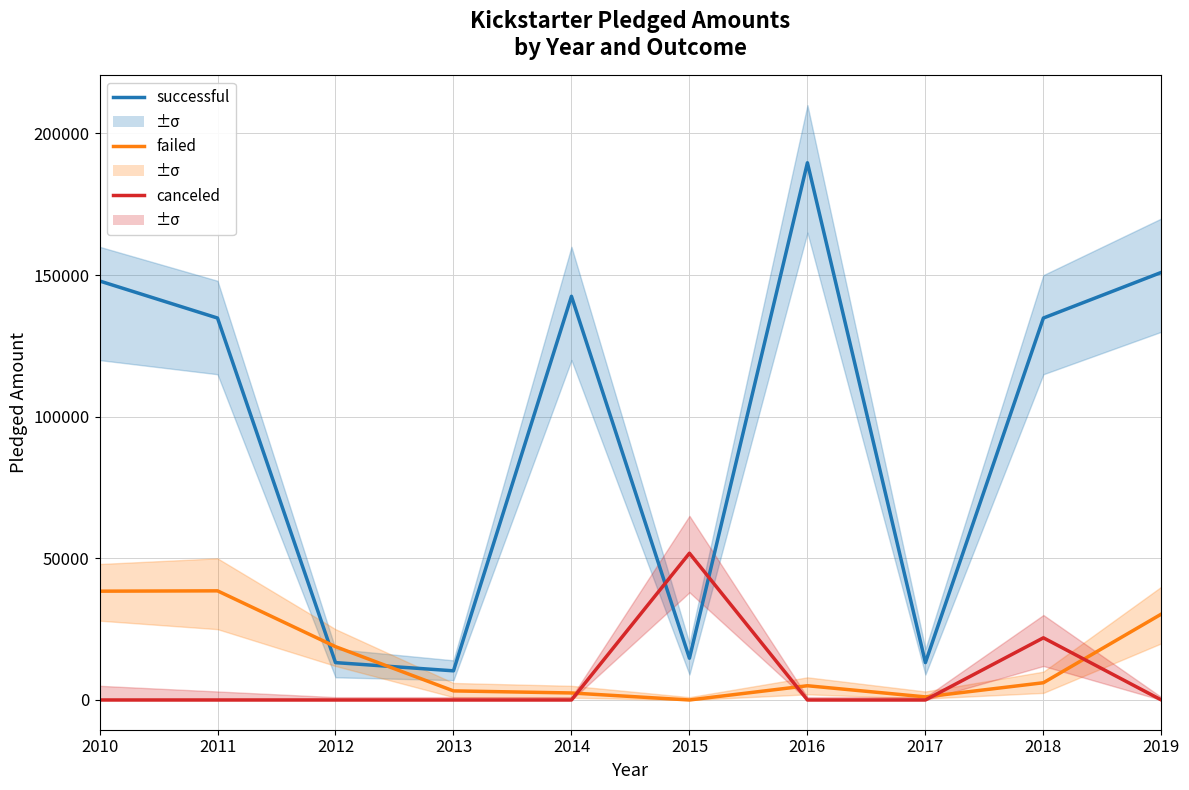

At how many categories does at least one series exceed 99328?

6